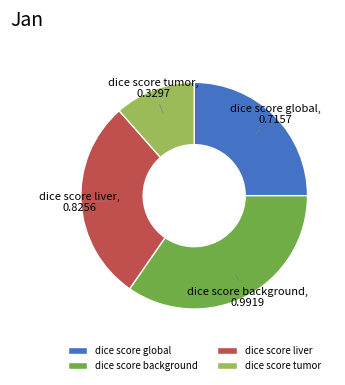

Between dice score liver and dice score tumor, which is larger?

dice score liver